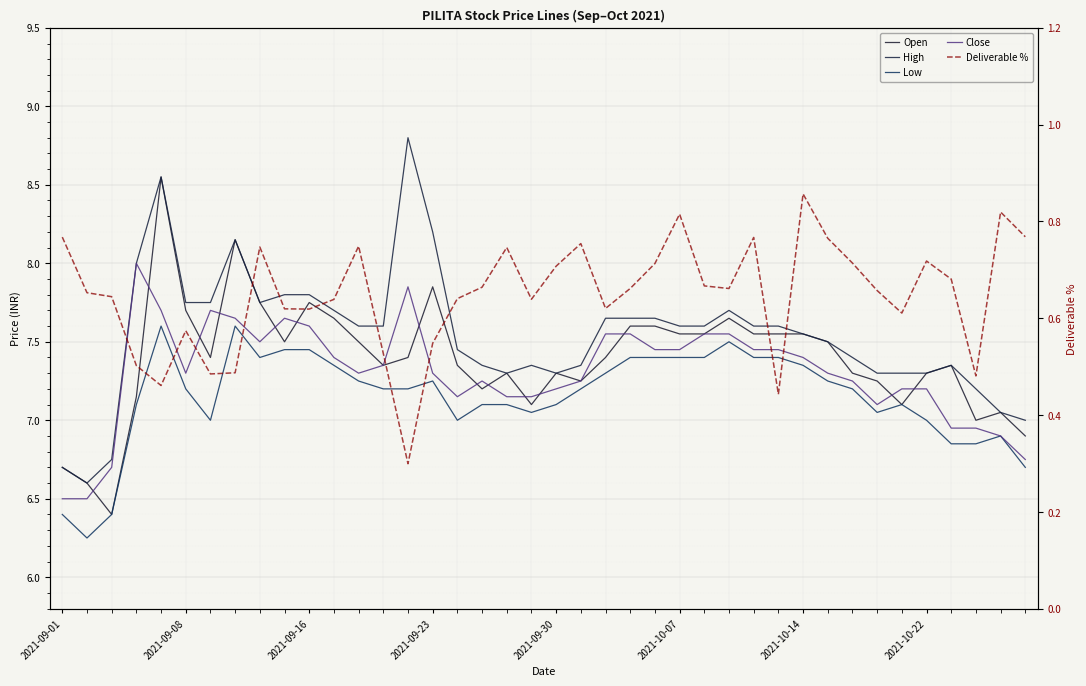

List the series in order of their peak value, lowest first.

Deliverable %, Low, Close, Open, High